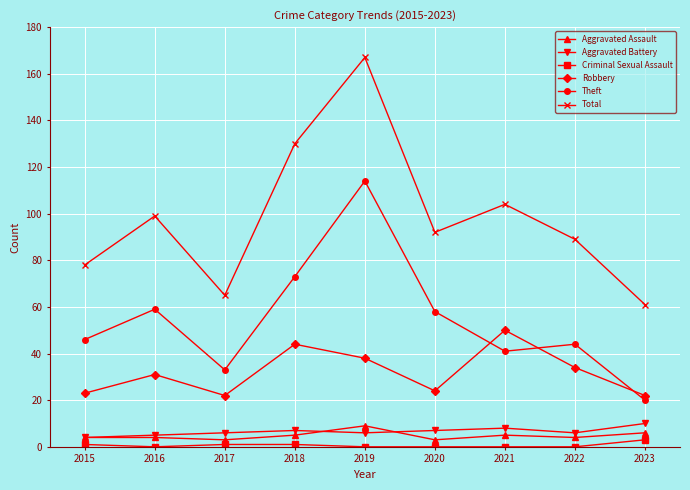

Where is the first local maximum for Total?

2016